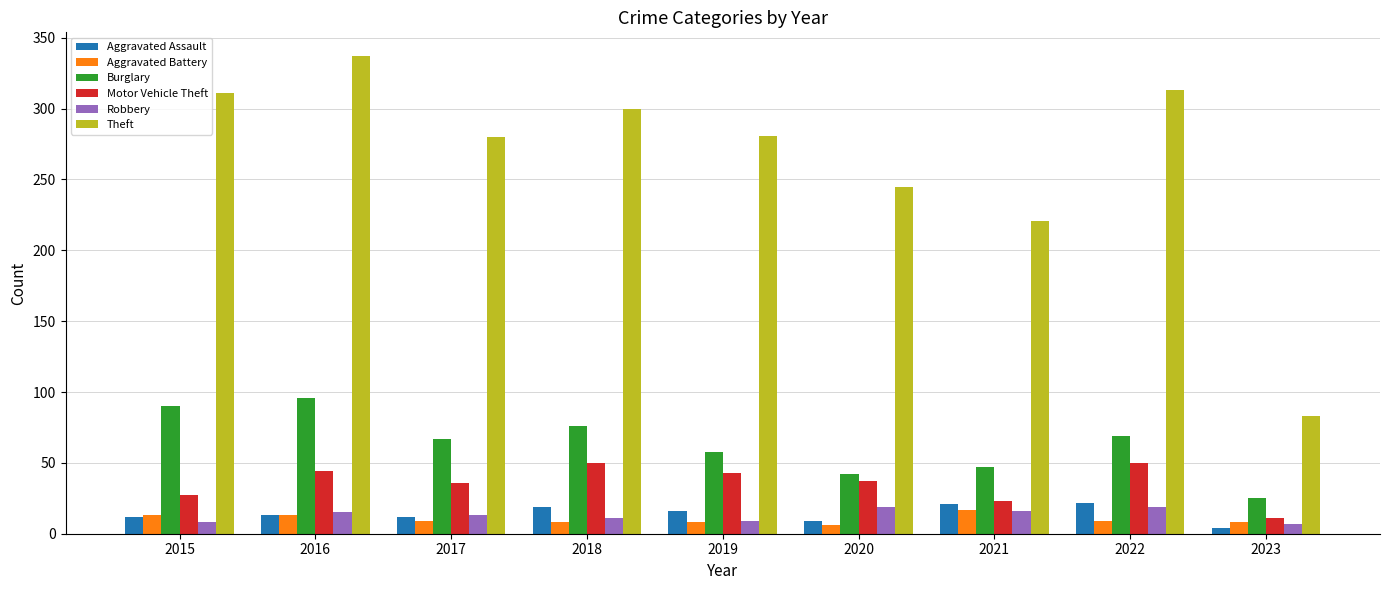

Which series has the largest total across all categories?

Theft